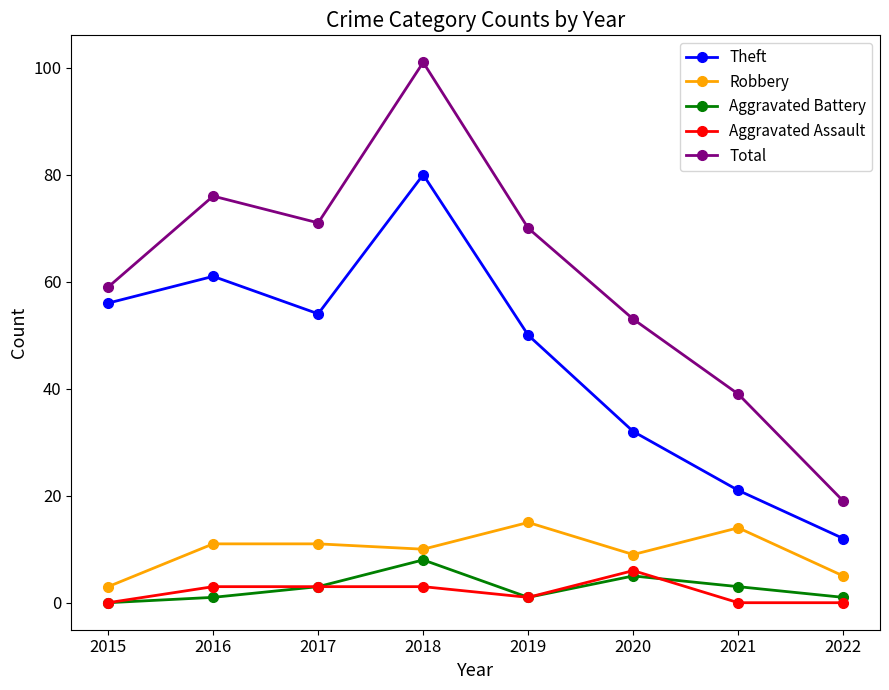

Between 2016 and 2017, which series saw the biggest shift?

Theft